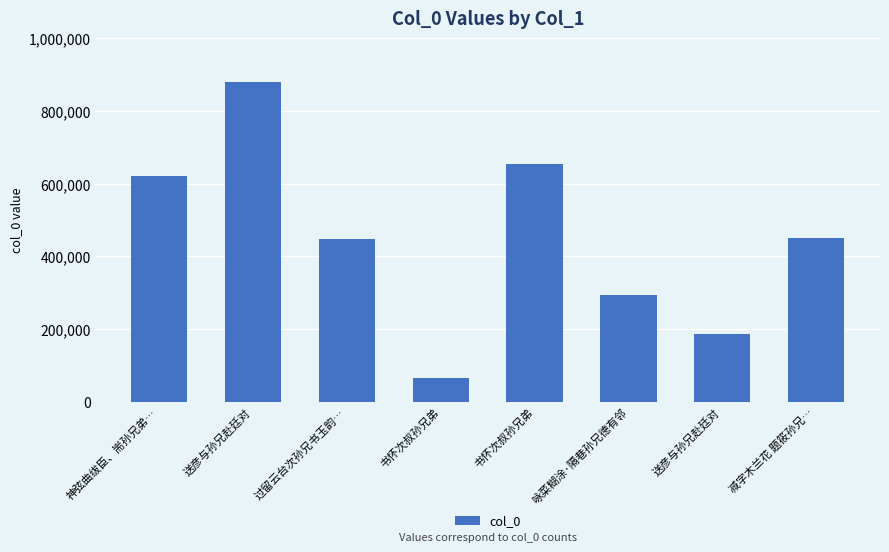

Between 神弦曲绂臣、耑孙兄弟… and 送彦与孙兄赴廷对, which is larger?

神弦曲绂臣、耑孙兄弟…